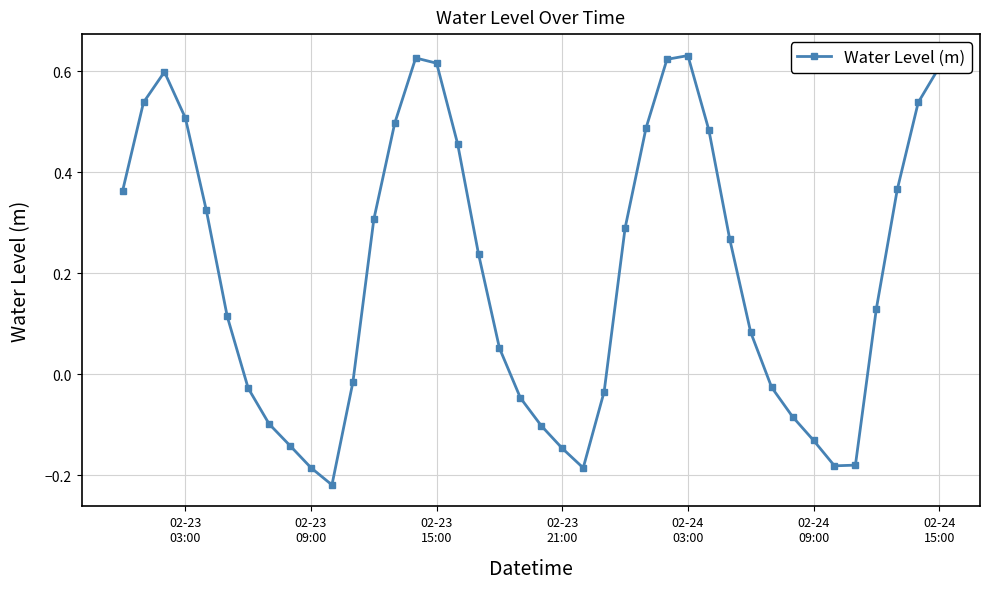

True or false: the data has more than 0 interior local peaks.

True